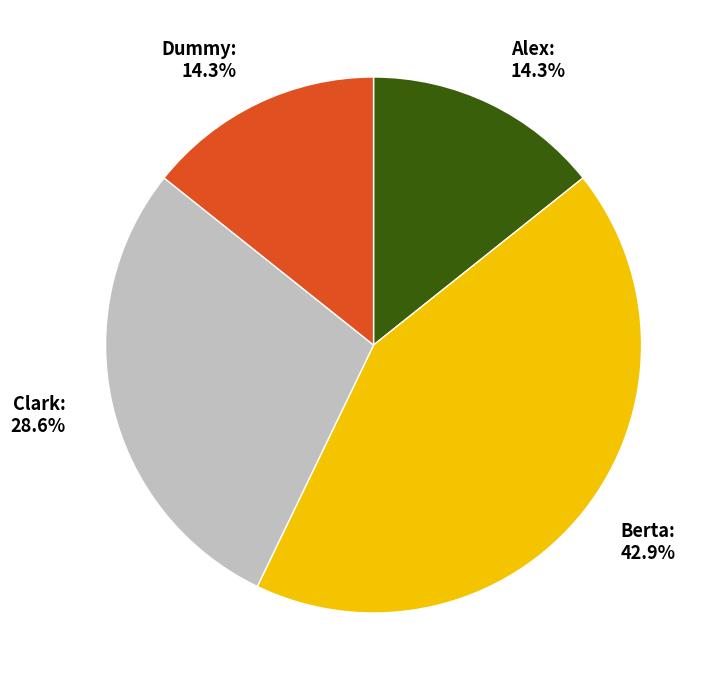

Does any single category account for the majority?

No